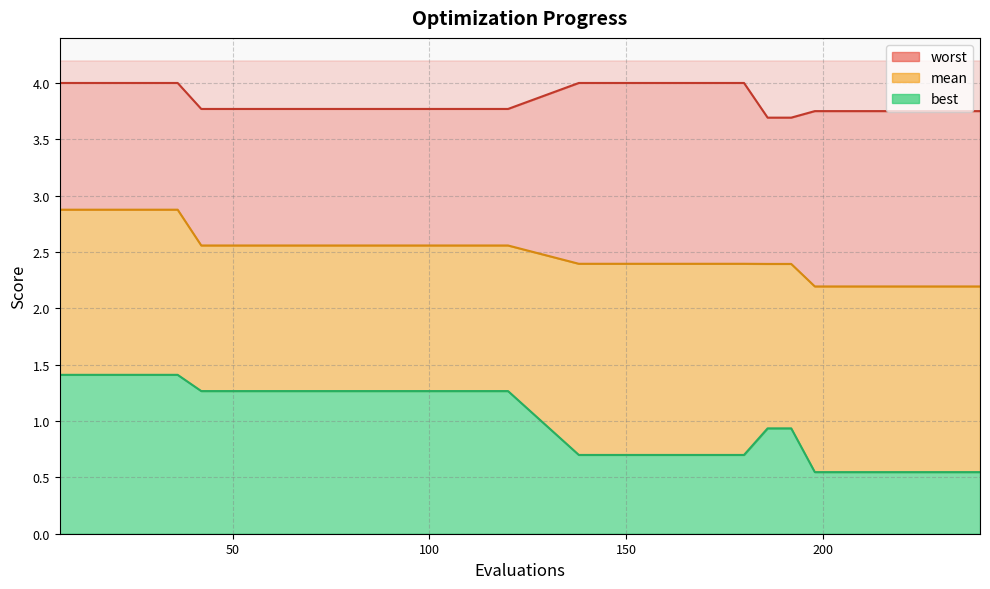

Reading left to right, list all the values displayed in this chart.

mean: 2.9	2.9	2.9	2.9	2.9	2.9	2.6	2.6	2.6	2.6	2.6	2.6	2.6	2.6	2.6	2.6	2.6	2.6	2.6	2.6	2.4	2.4	2.4	2.4	2.4	2.4	2.4	2.4	2.4	2.4	2.2	2.2	2.2	2.2	2.2	2.2	2.2	2.2
best: 1.4	1.4	1.4	1.4	1.4	1.4	1.3	1.3	1.3	1.3	1.3	1.3	1.3	1.3	1.3	1.3	1.3	1.3	1.3	1.3	0.7	0.7	0.7	0.7	0.7	0.7	0.7	0.7	0.9	0.9	0.5	0.5	0.5	0.5	0.5	0.5	0.5	0.5
worst: 4.0	4.0	4.0	4.0	4.0	4.0	3.8	3.8	3.8	3.8	3.8	3.8	3.8	3.8	3.8	3.8	3.8	3.8	3.8	3.8	4.0	4.0	4.0	4.0	4.0	4.0	4.0	4.0	3.7	3.7	3.8	3.8	3.8	3.8	3.8	3.8	3.8	3.8